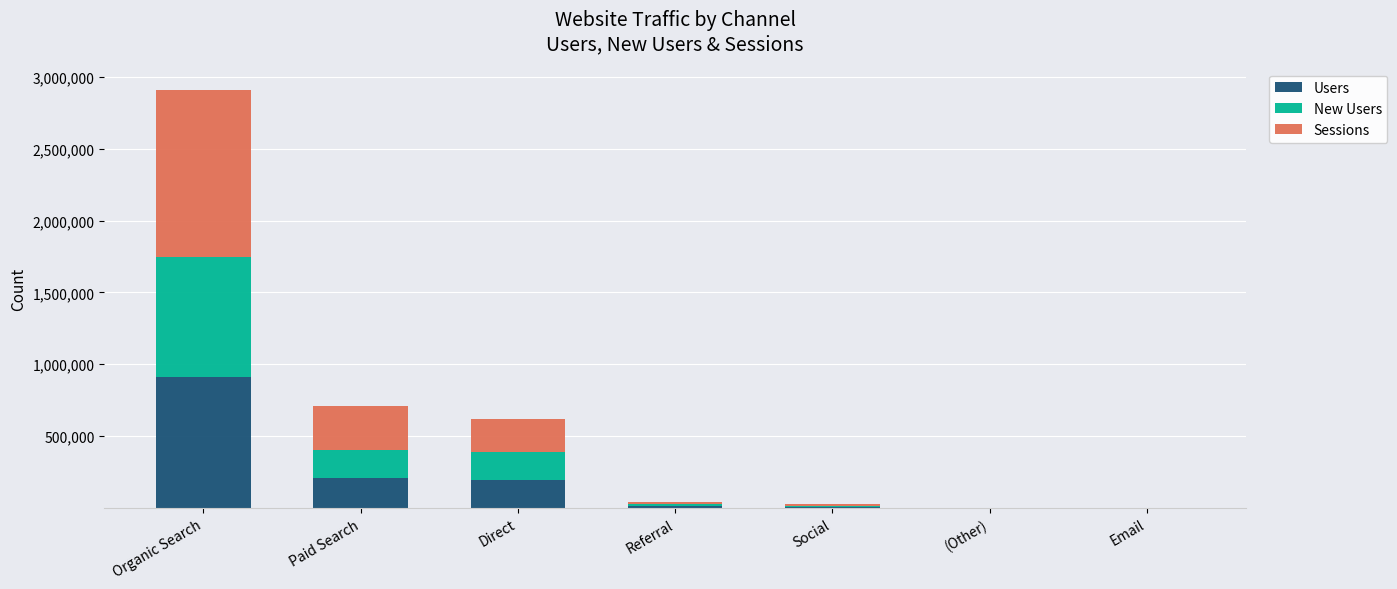

At which category is the sum across all series the highest?

Organic Search